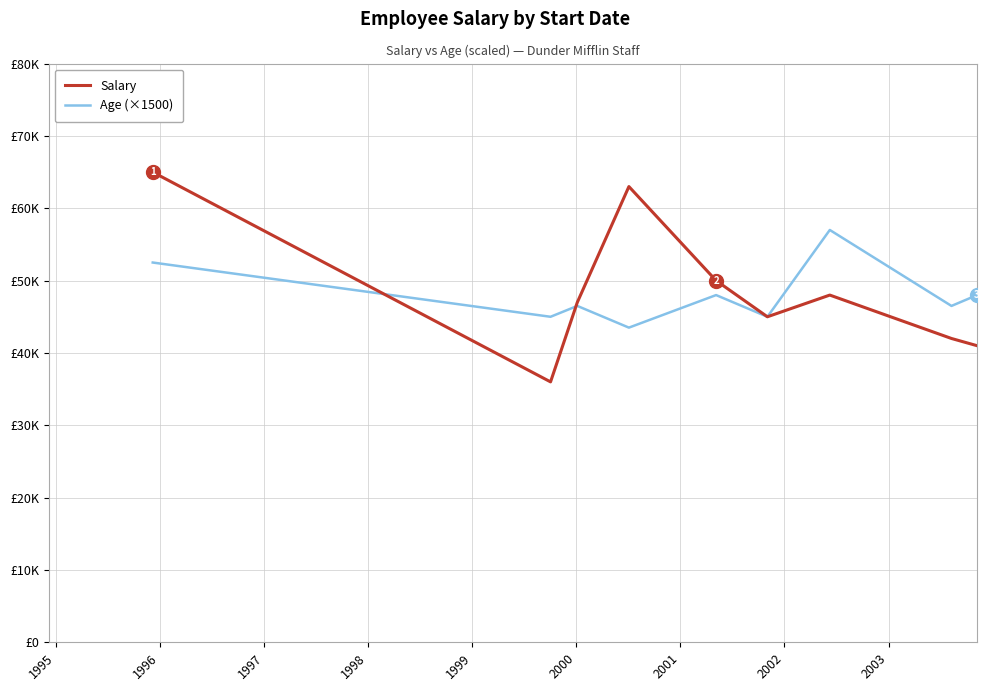

Does the chart have visible grid lines?

Yes